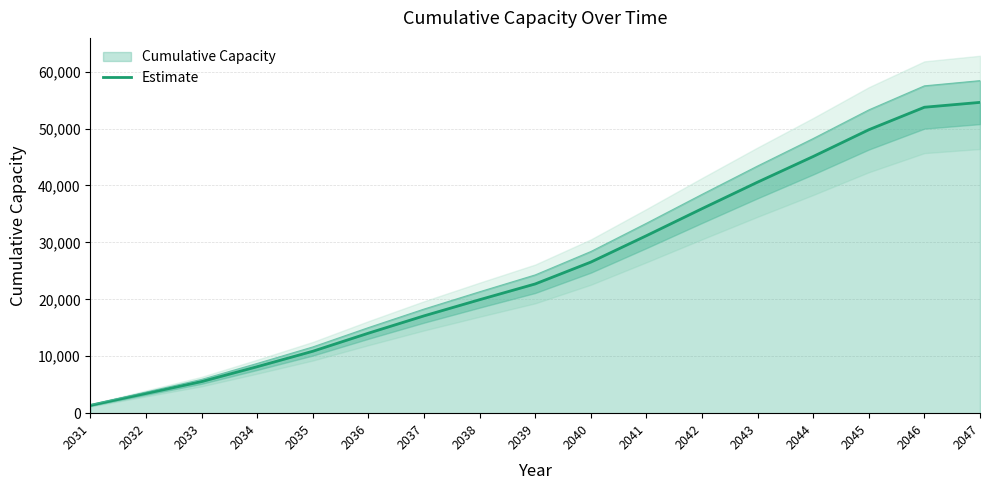

Approximately how many times larger is the value at 2032 compared to 2037?

0.2